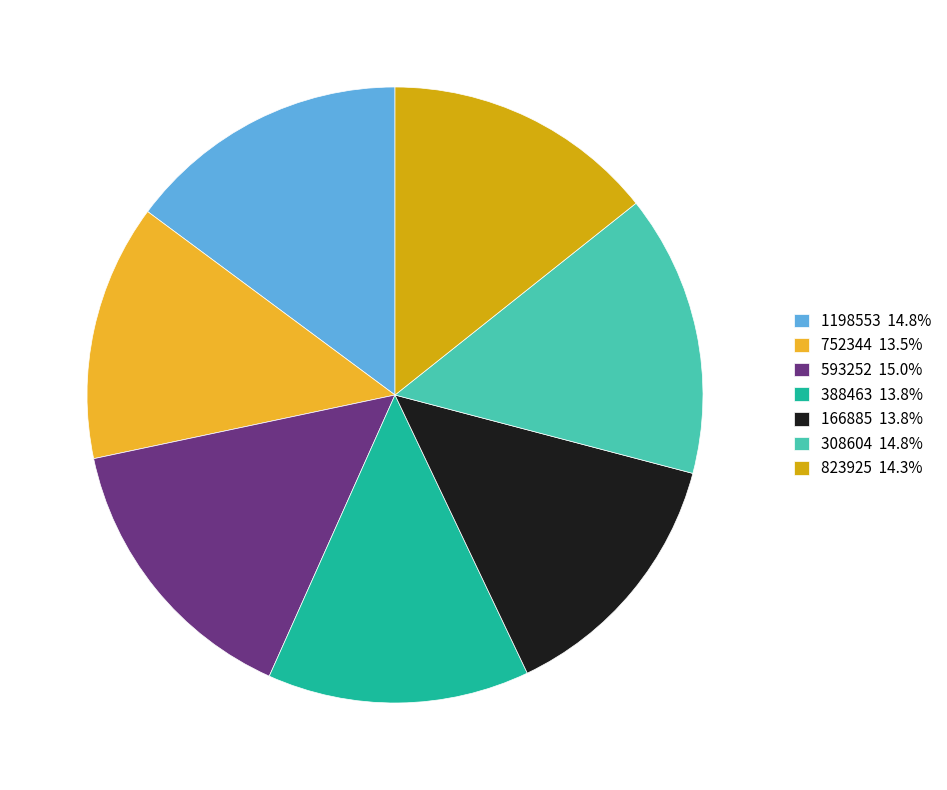

Is the sum of 752344 and 388463 greater than half?

No